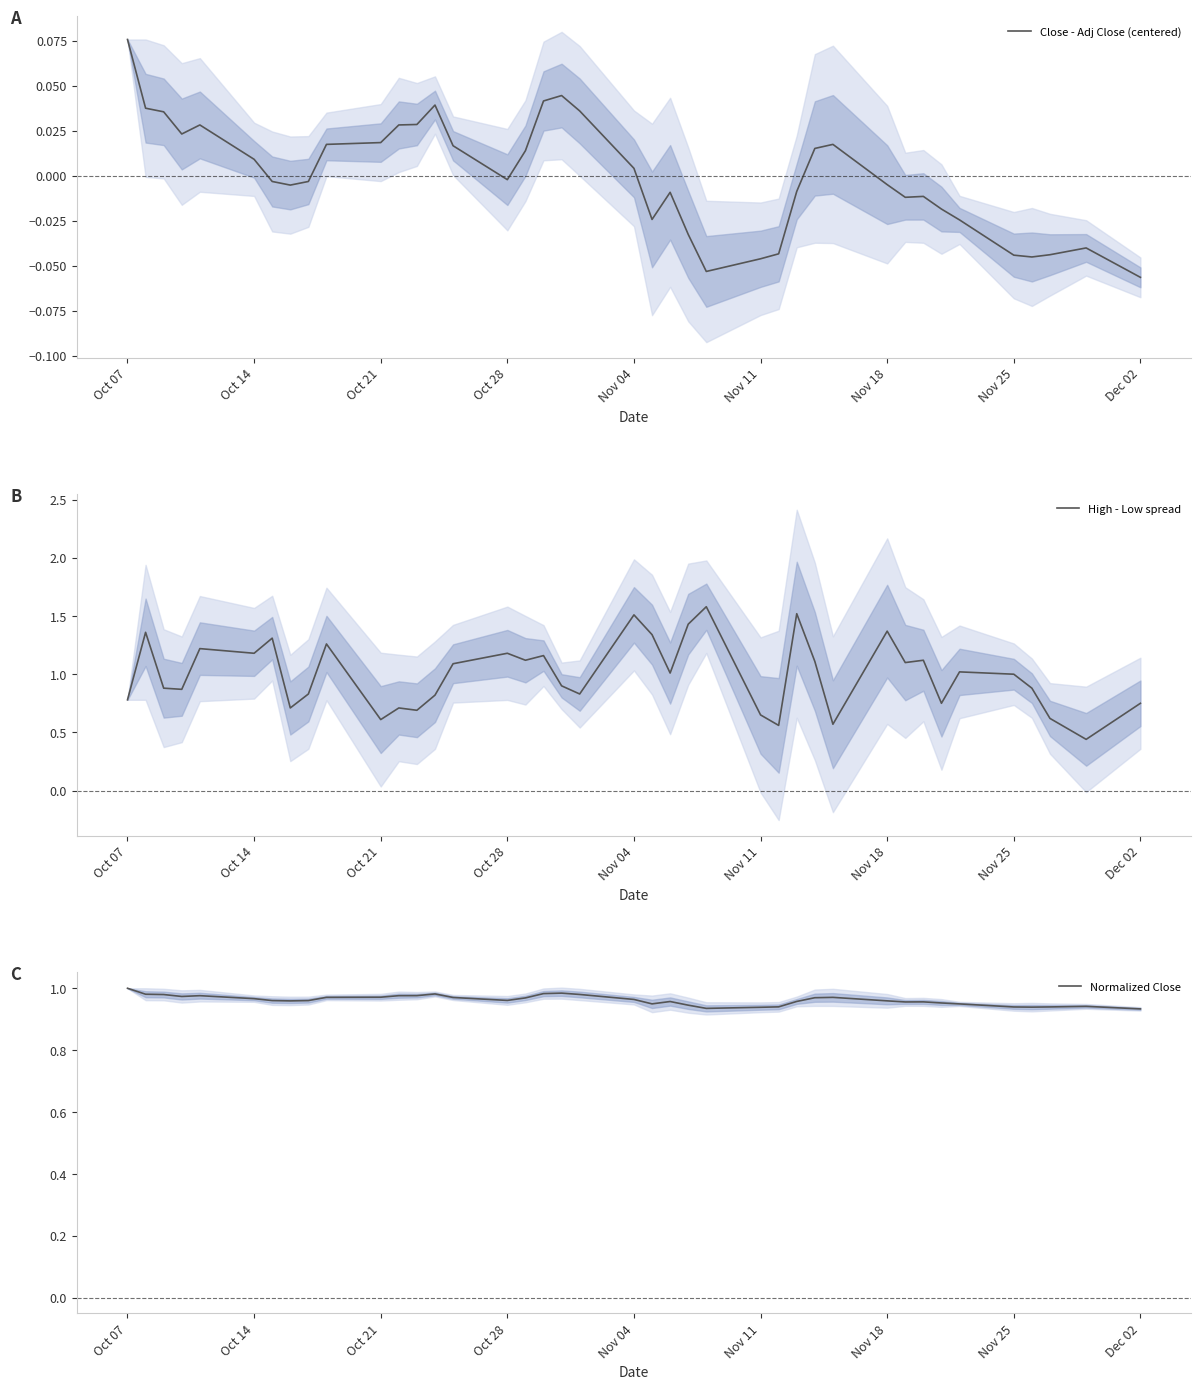

The High - Low spread series shows 0.2 at Oct 21. True or false?

False